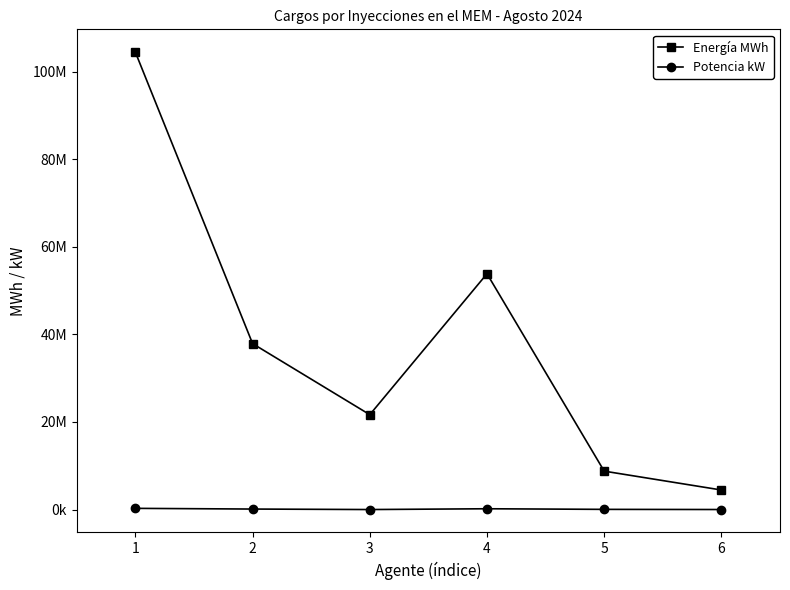

Which category has the lowest value across all series?

3